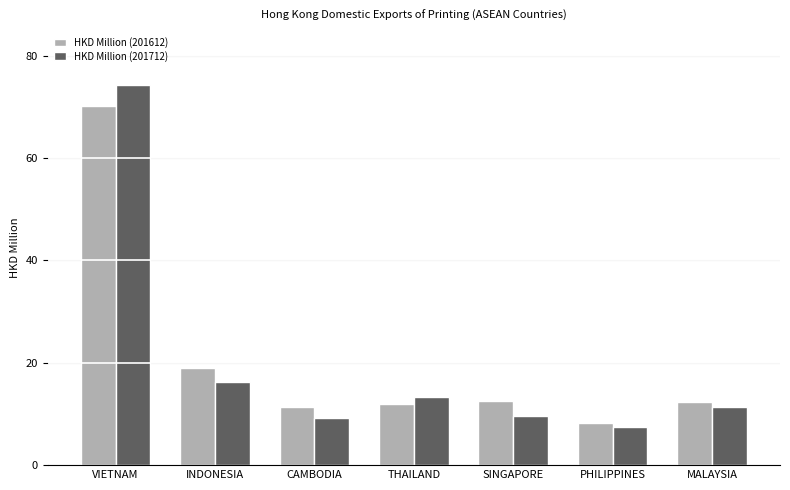

What is the minimum value shown in the chart?

7.5